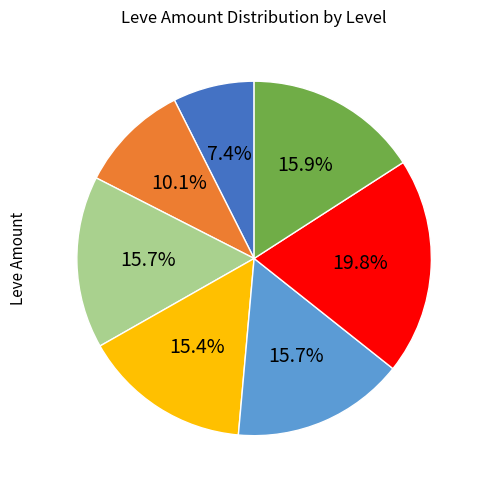

To the nearest percent, what is the difference between the largest and smallest slice percentages?

12%